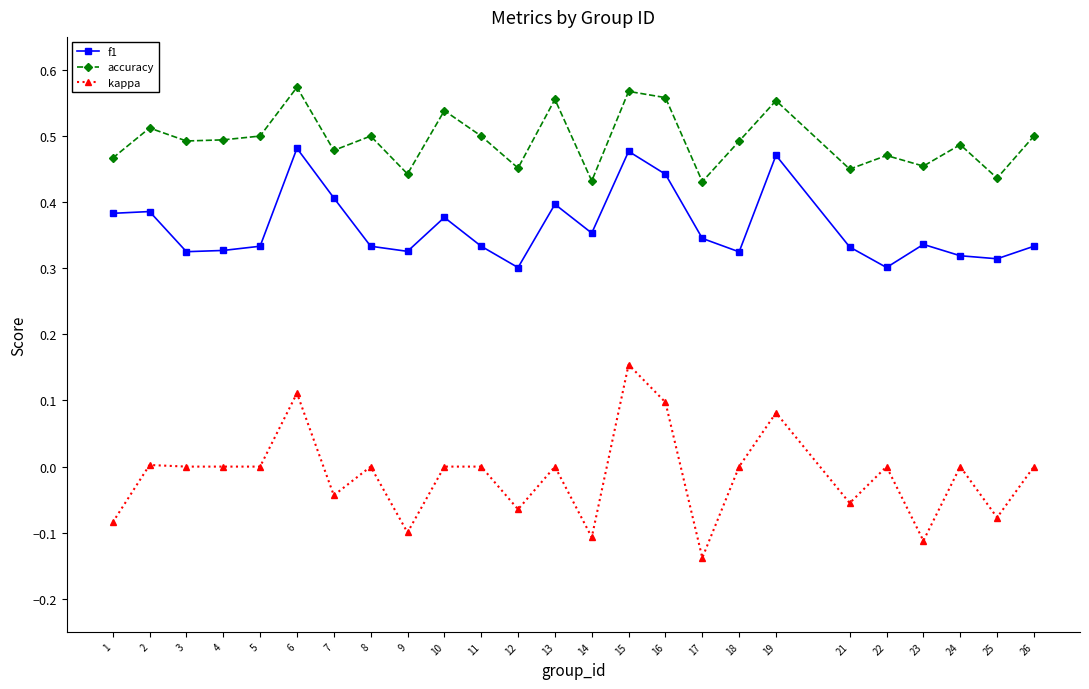

Is this an area chart (filled region under the line)?

No